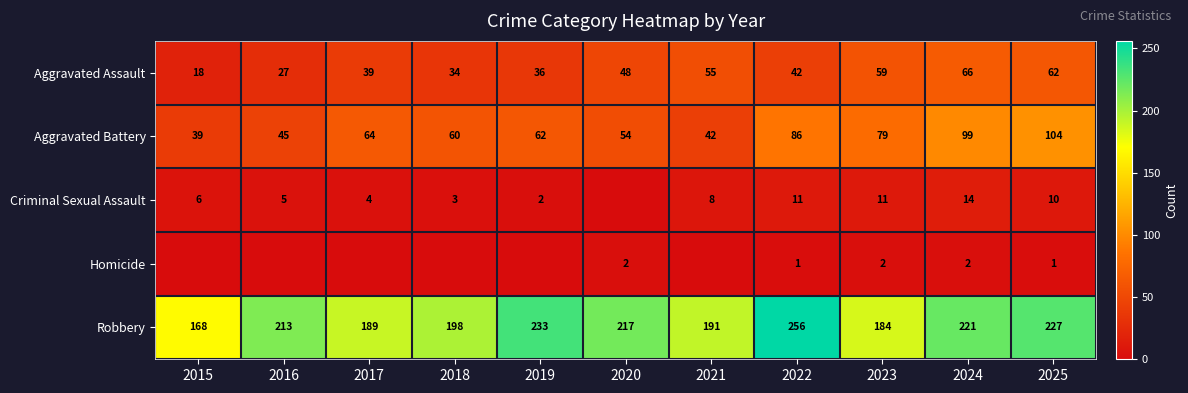

Rank the categories by Aggravated Battery value from lowest to highest.

2015, 2021, 2016, 2020, 2018, 2019, 2017, 2023, 2022, 2024, 2025